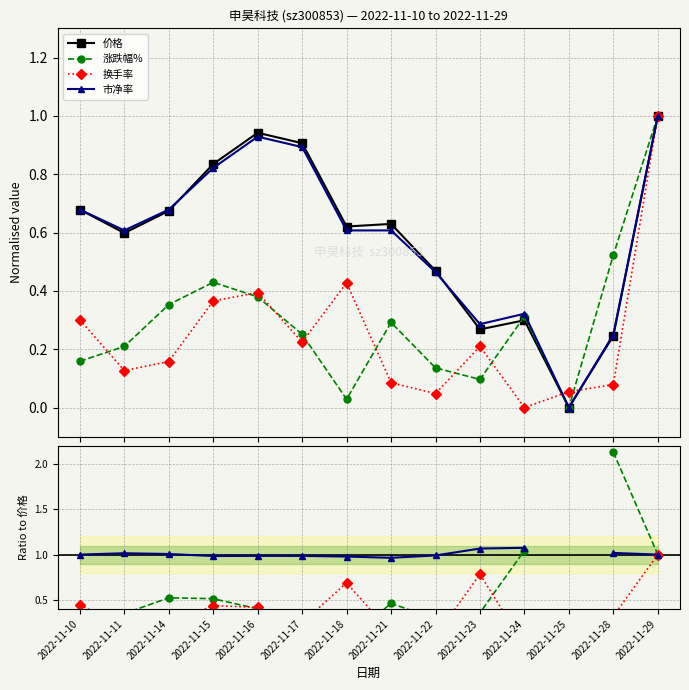

Where is 涨跌幅% nearest to the value 1?

2022-11-29